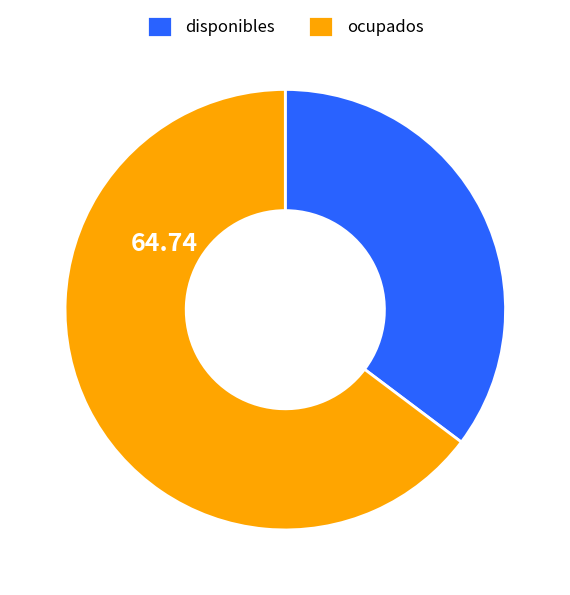

True or false: disponibles accounts for 23% of the total.

False